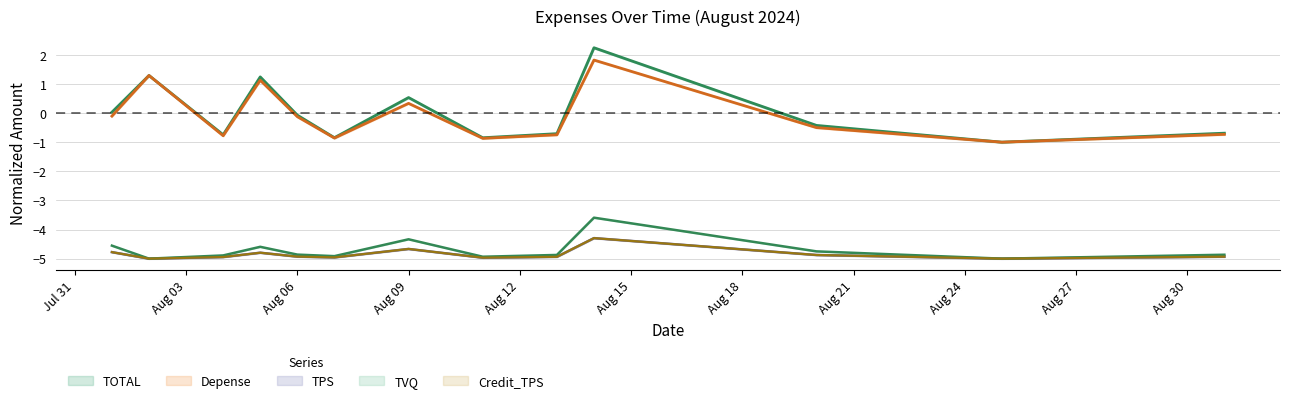

What is the value of the TVQ point at the 5th from the left?

-4.9